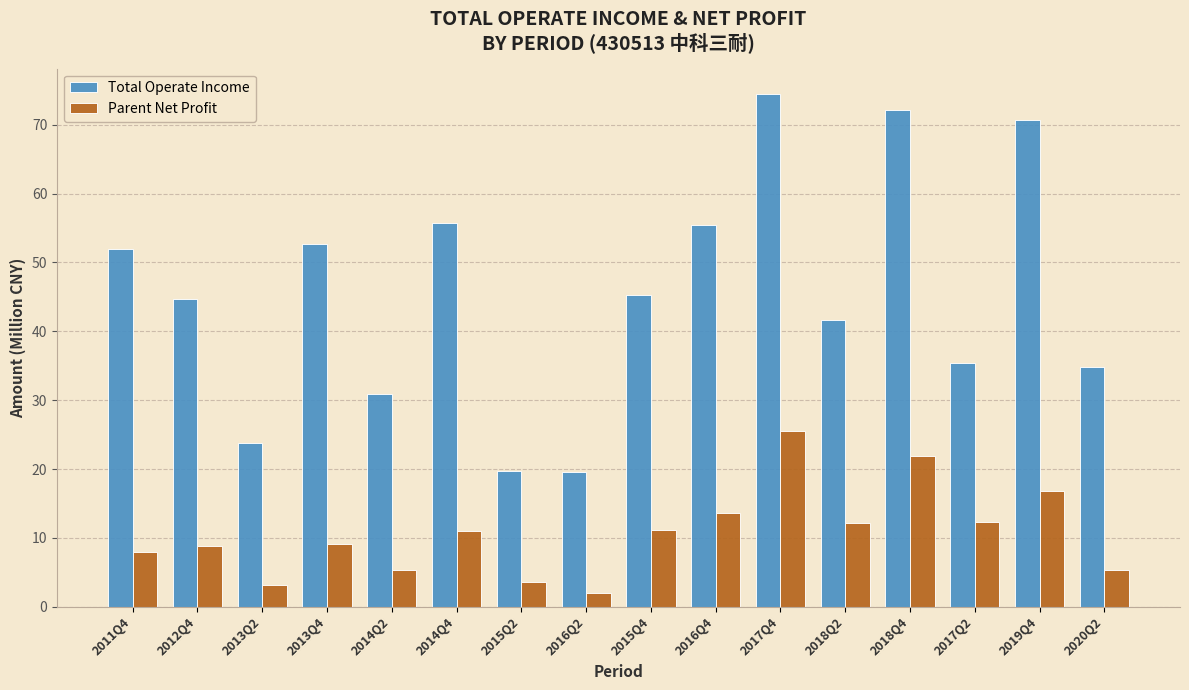

What is the maximum value shown in the chart?

74.4